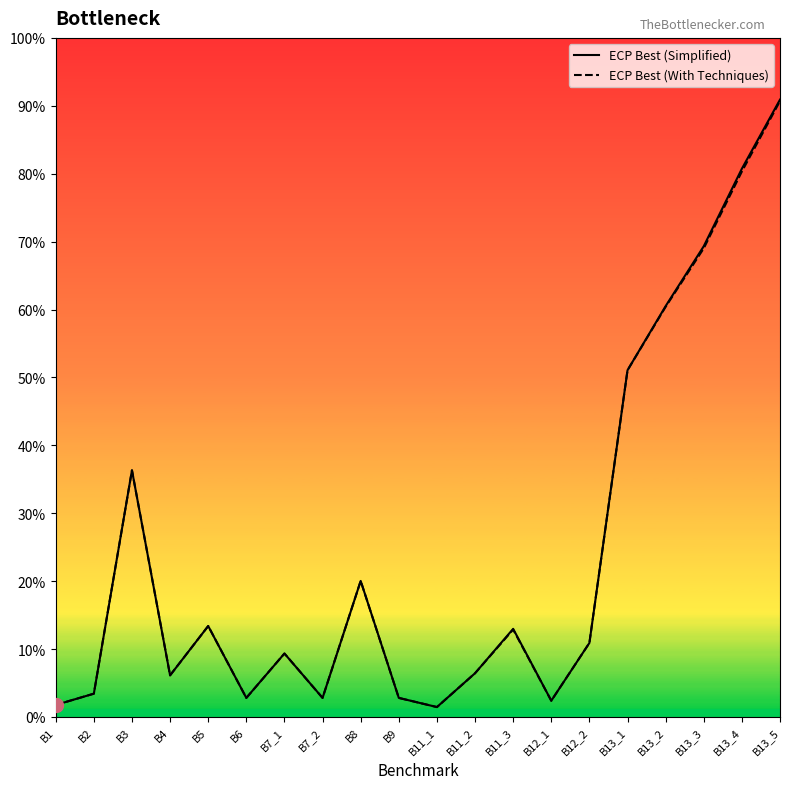

True or false: ECP Best (With Techniques) has a value of 73 at B11_3.

False